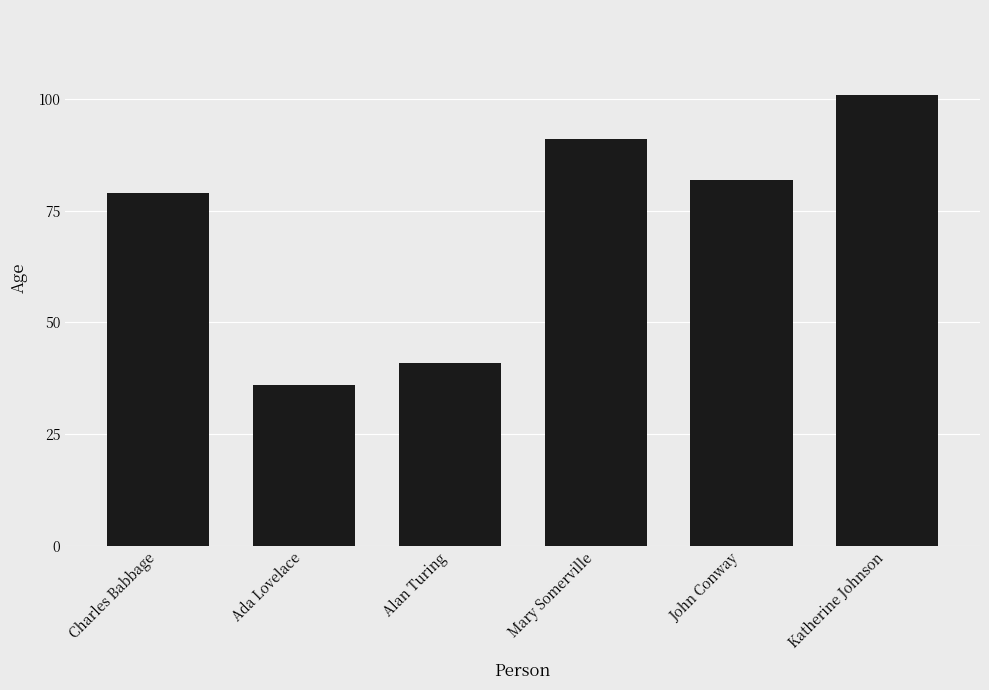

List the labels in order of value, largest first.

Katherine Johnson, Mary Somerville, John Conway, Charles Babbage, Alan Turing, Ada Lovelace